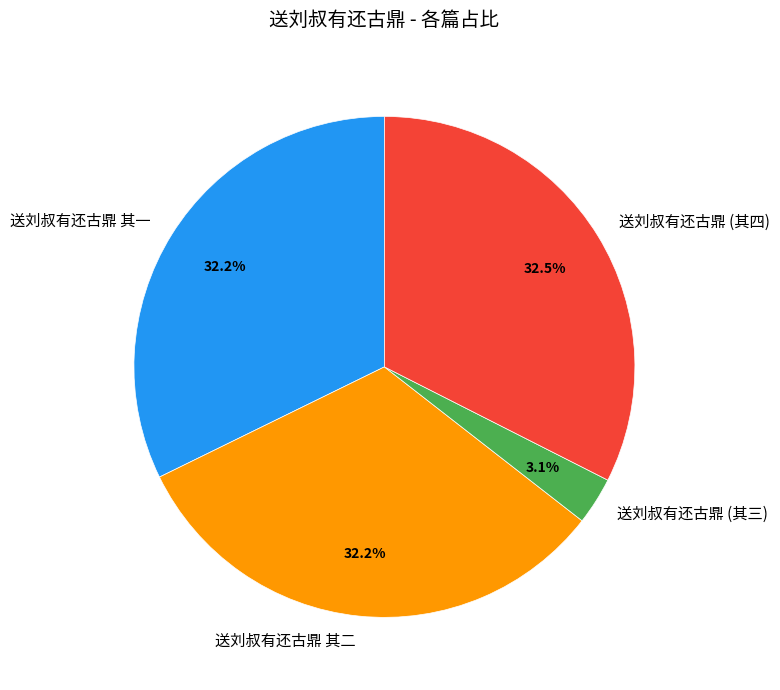

What percentage is the 送刘叔有还古鼎 其一 slice, to the nearest percent?

32%